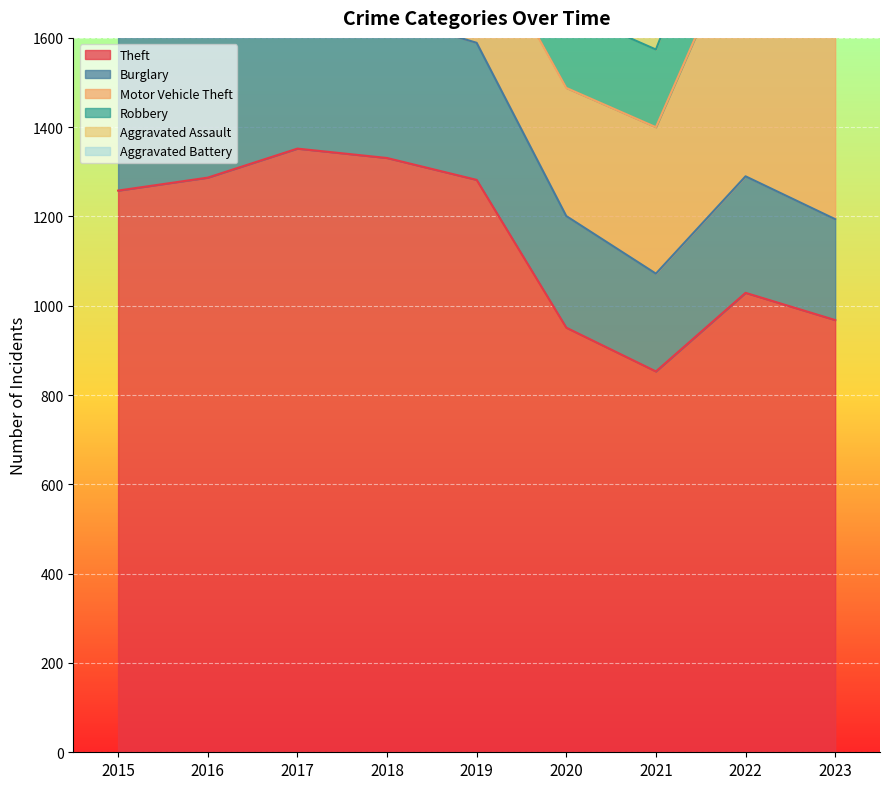

How many lines are shown in the chart?

6